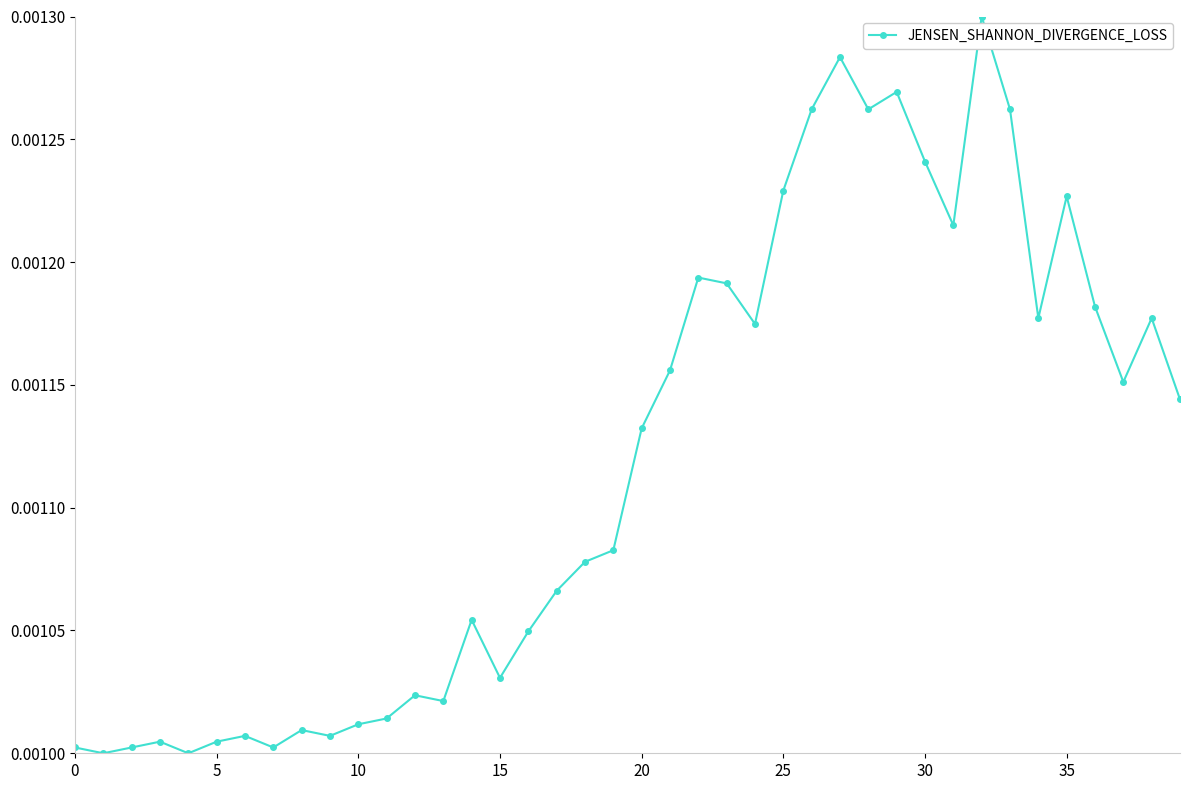

How many values are between 0 and 1?

40